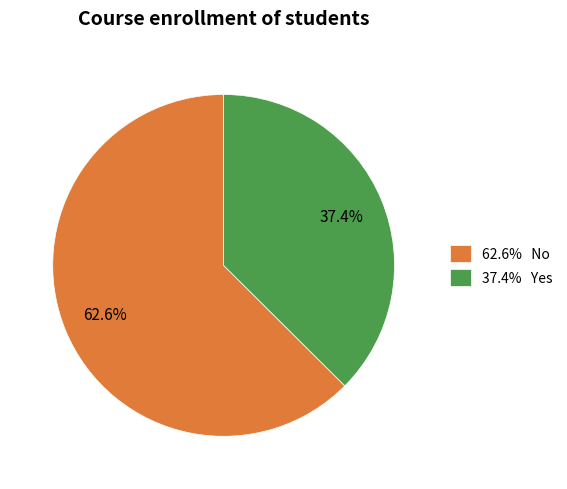

What is the ratio of the value at 62.6% No to the value at 37.4% Yes?

1.7